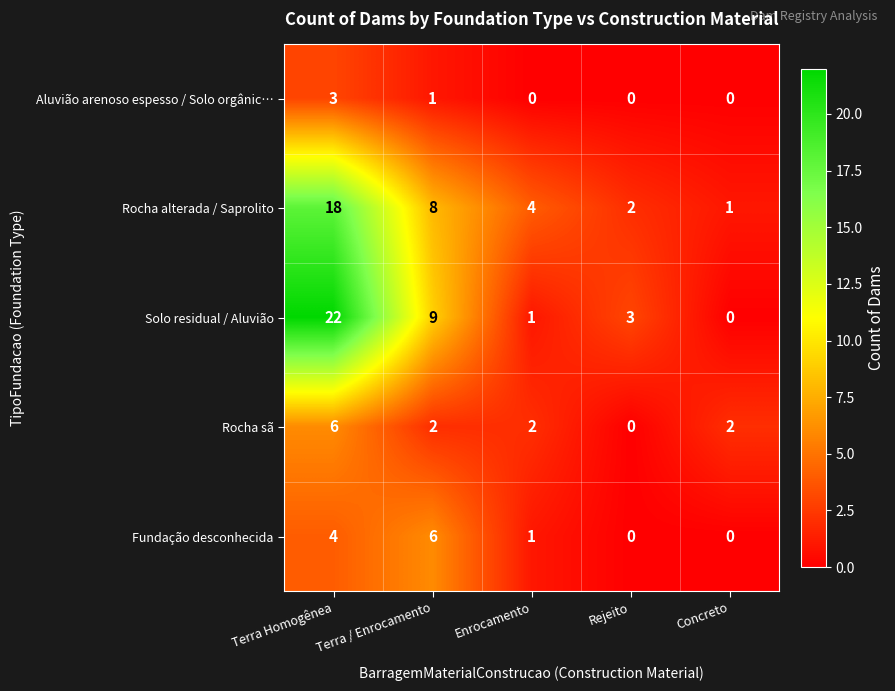

What is the spread (max minus min) of values at Enrocamento?

4